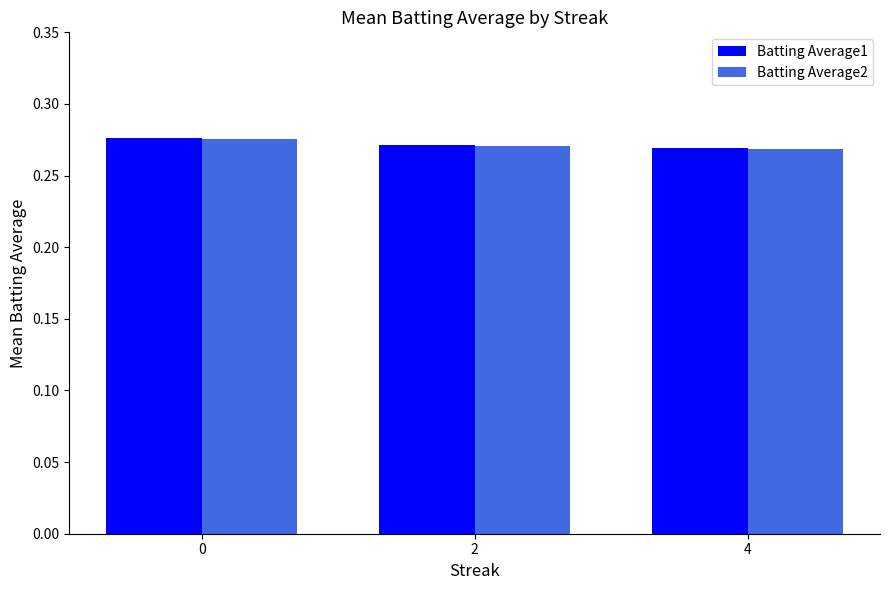

What is the sum of the Batting Average2 values at 2 and 0?

0.5